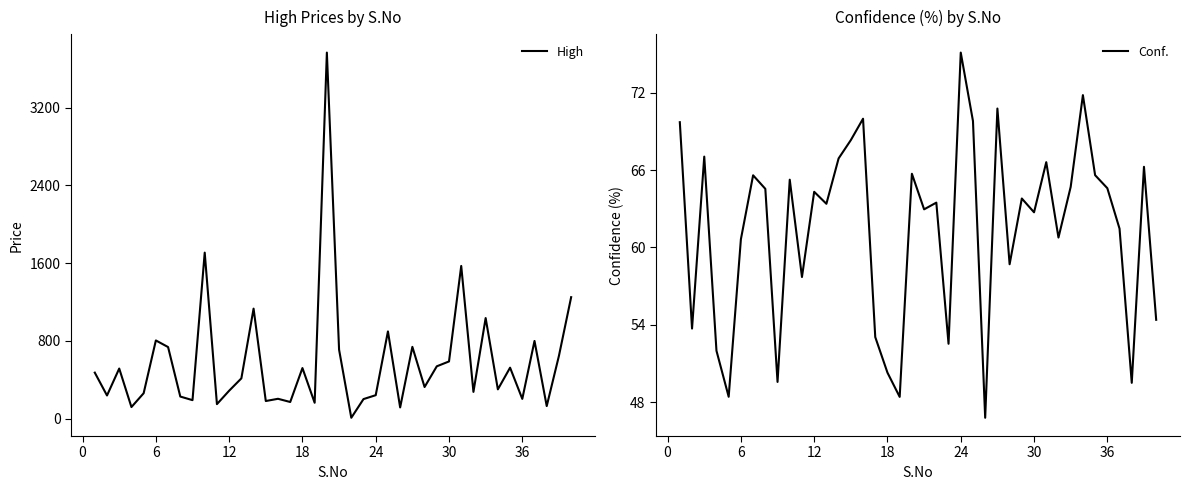

List the series in order of their peak value, lowest first.

Conf., High